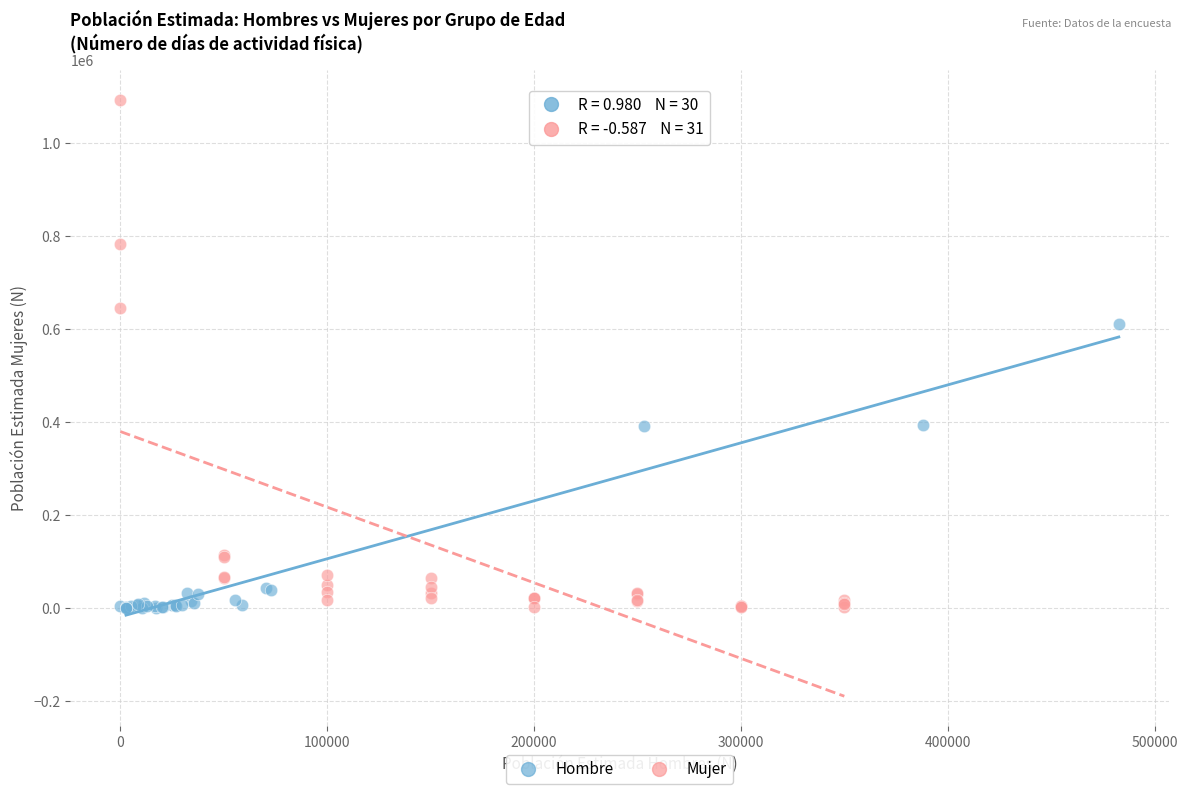

Which series has the largest Y range (max minus min)?

Mujer